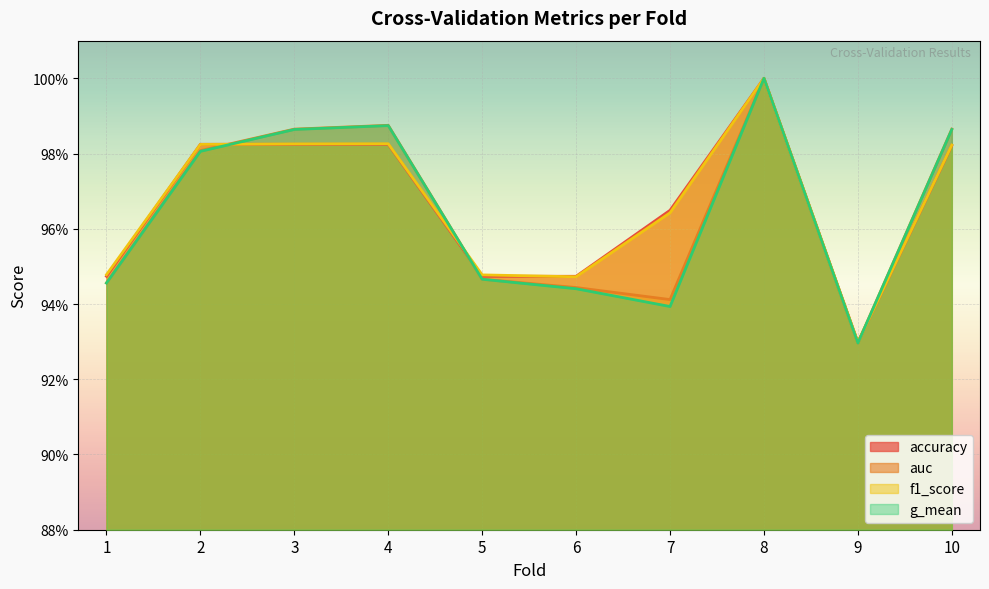

Reading right to left, transcribe all the data shown in this chart.

accuracy: 10=1.0	9=0.9	8=1.0	7=1.0	6=0.9	5=0.9	4=1.0	3=1.0	2=1.0	1=0.9
auc: 10=1.0	9=0.9	8=1.0	7=0.9	6=0.9	5=0.9	4=1.0	3=1.0	2=1.0	1=0.9
f1_score: 10=1.0	9=0.9	8=1.0	7=1.0	6=0.9	5=0.9	4=1.0	3=1.0	2=1.0	1=0.9
g_mean: 10=1.0	9=0.9	8=1.0	7=0.9	6=0.9	5=0.9	4=1.0	3=1.0	2=1.0	1=0.9